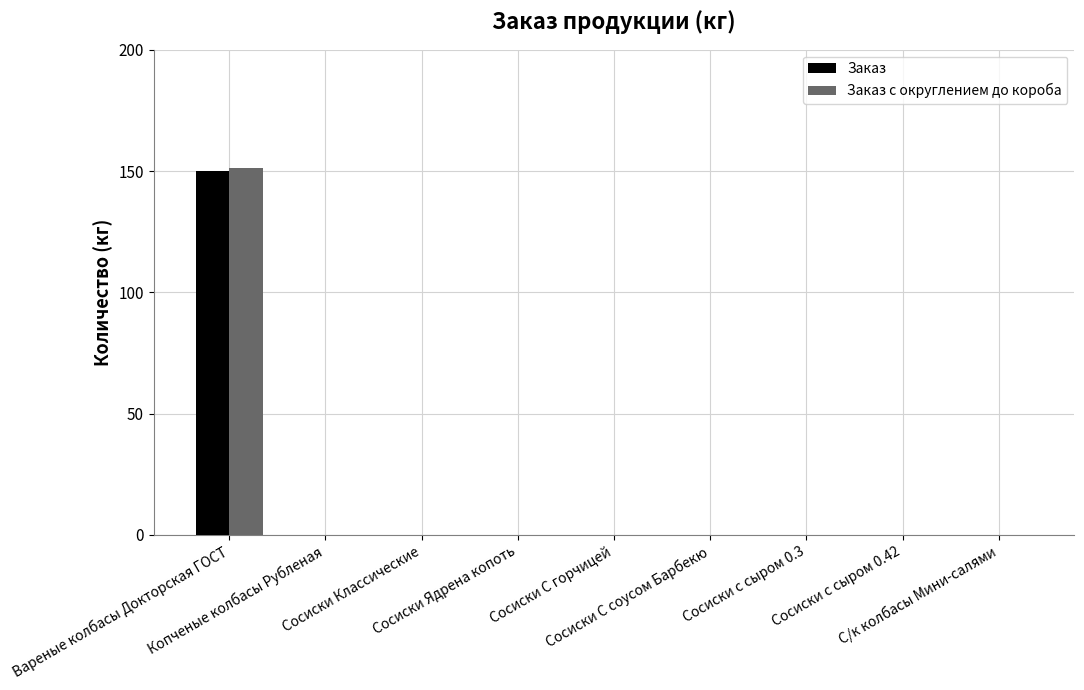

Are the bars horizontal?

No